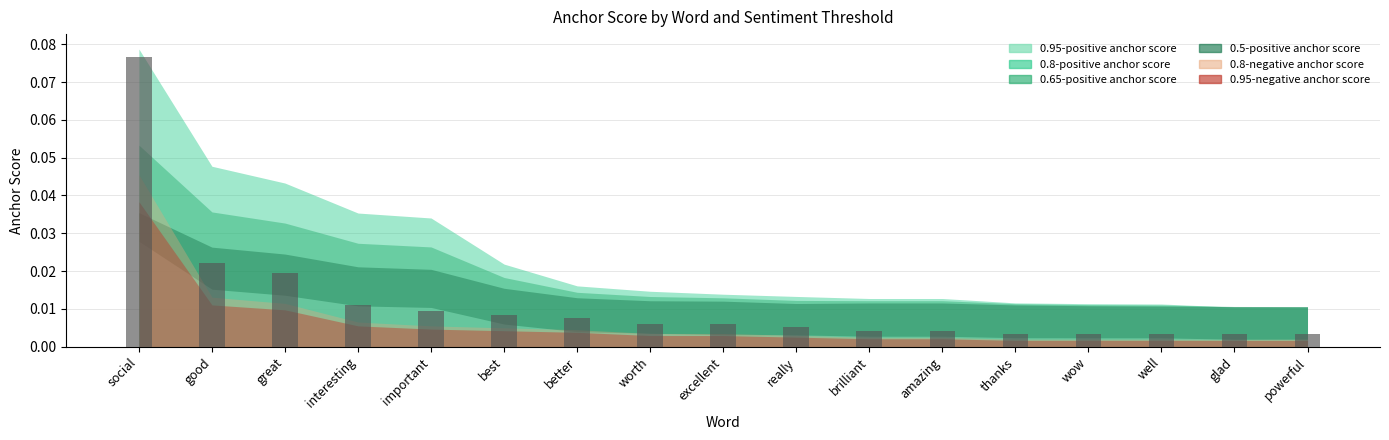

Which category has the highest value across all series?

social